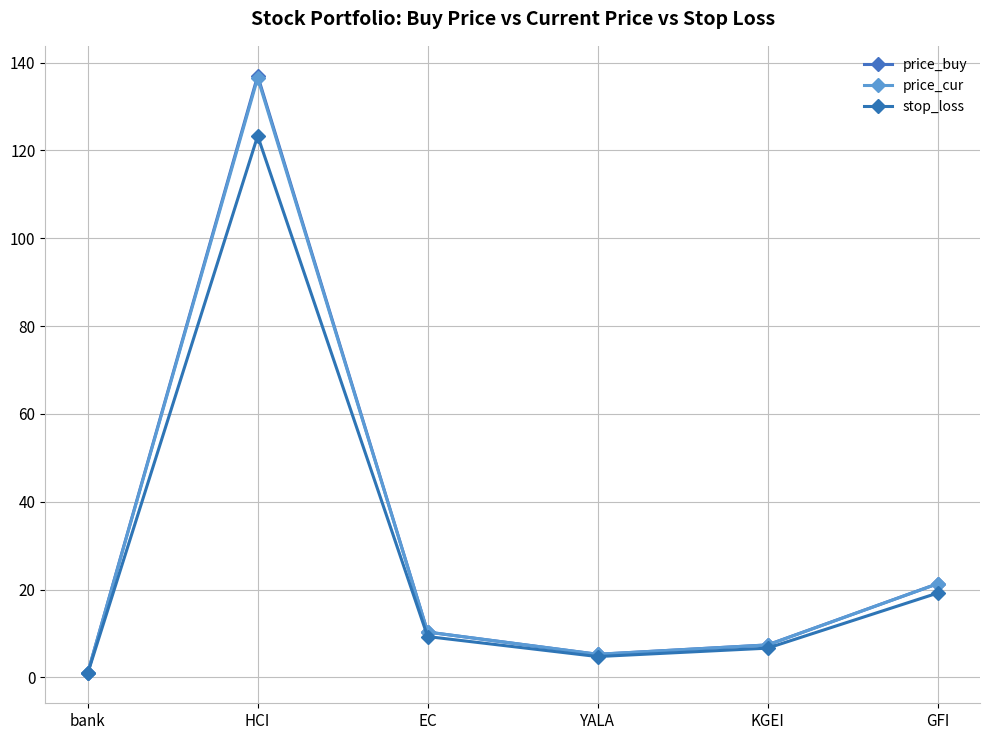

The price_buy series shows 5.2 at YALA. True or false?

True